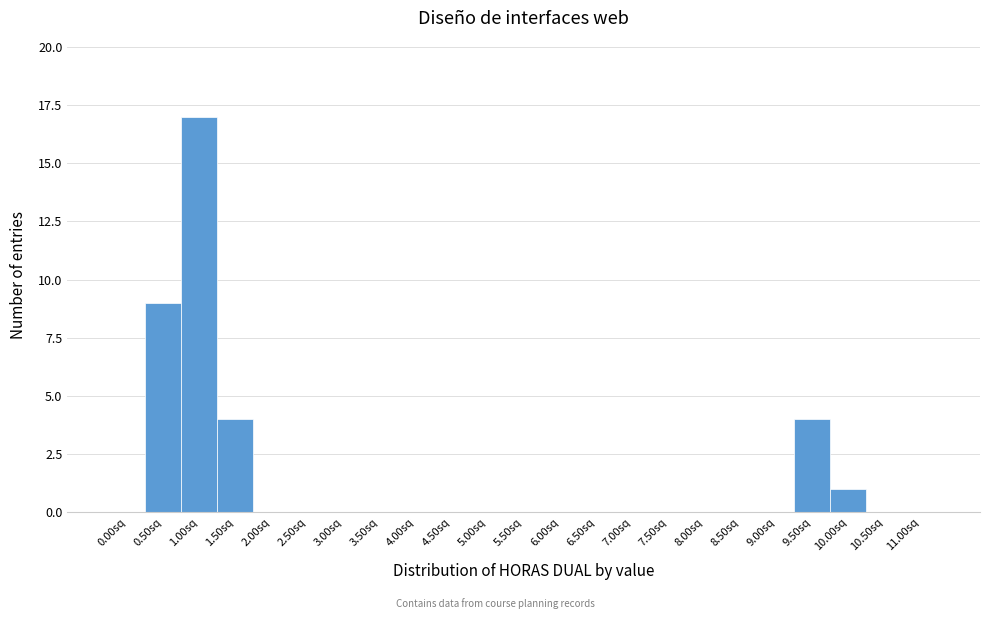

Reading left to right, transcribe all the data shown in this chart.

0.00sq=0	0.50sq=9	1.00sq=17	1.50sq=4	2.00sq=0	2.50sq=0	3.00sq=0	3.50sq=0	4.00sq=0	4.50sq=0	5.00sq=0	5.50sq=0	6.00sq=0	6.50sq=0	7.00sq=0	7.50sq=0	8.00sq=0	8.50sq=0	9.00sq=0	9.50sq=4	10.00sq=1	10.50sq=0	11.00sq=0